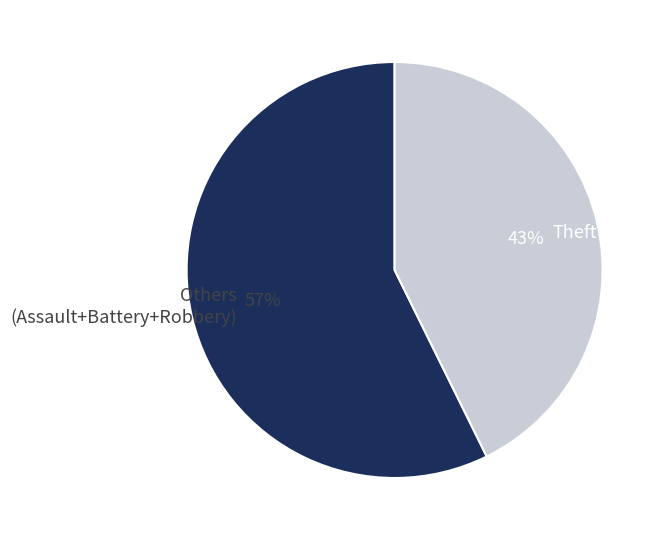

Do Others (Assault+Battery+Robbery) and Theft together represent more than half of the pie?

Yes